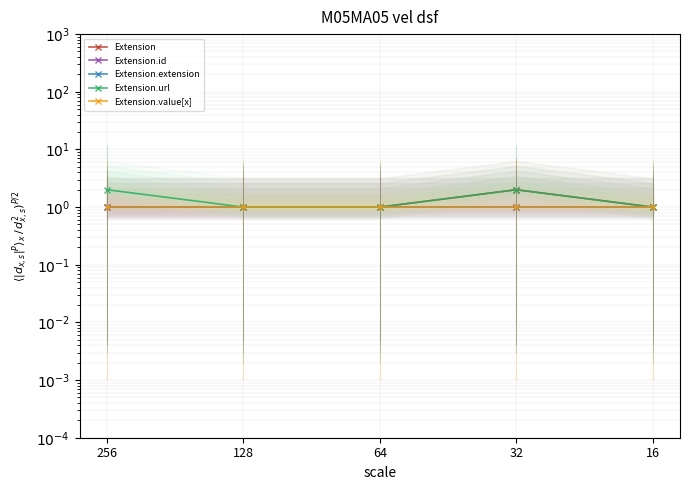

True or false: Extension.url has a value of 3 at 256.

False